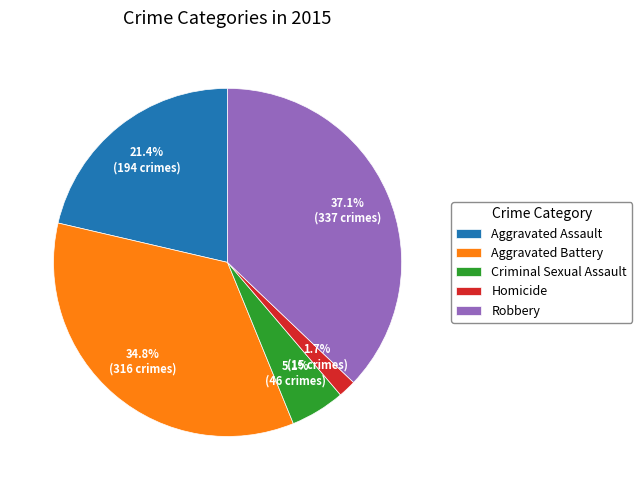

Is Robbery the majority of the pie?

No